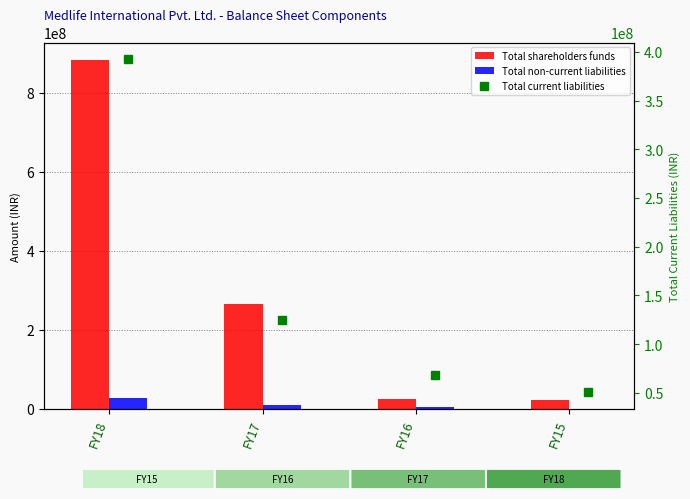

At which category is the sum across all series the highest?

FY18